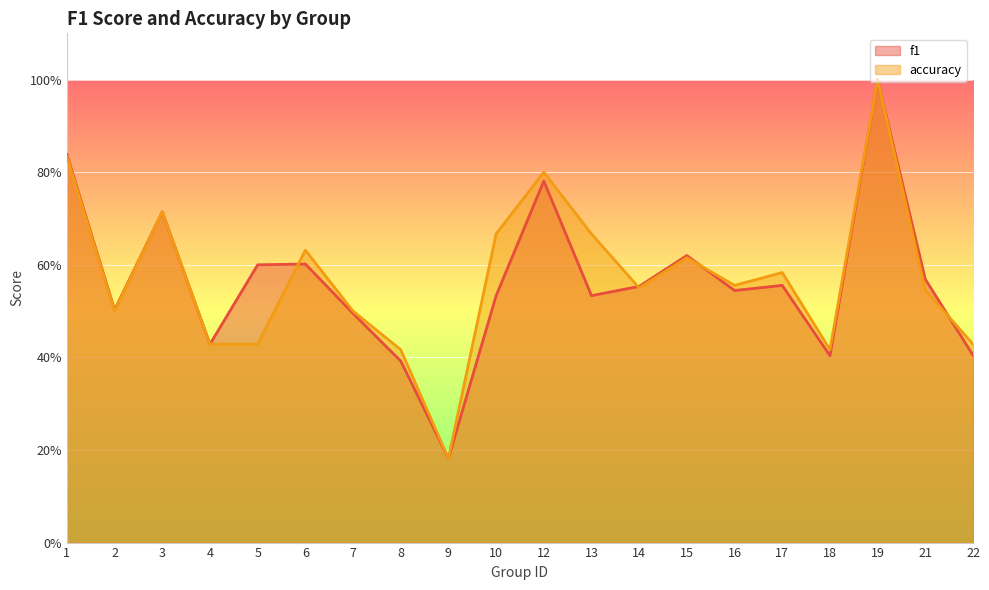

Which series changed the most between 3 and 14?

accuracy